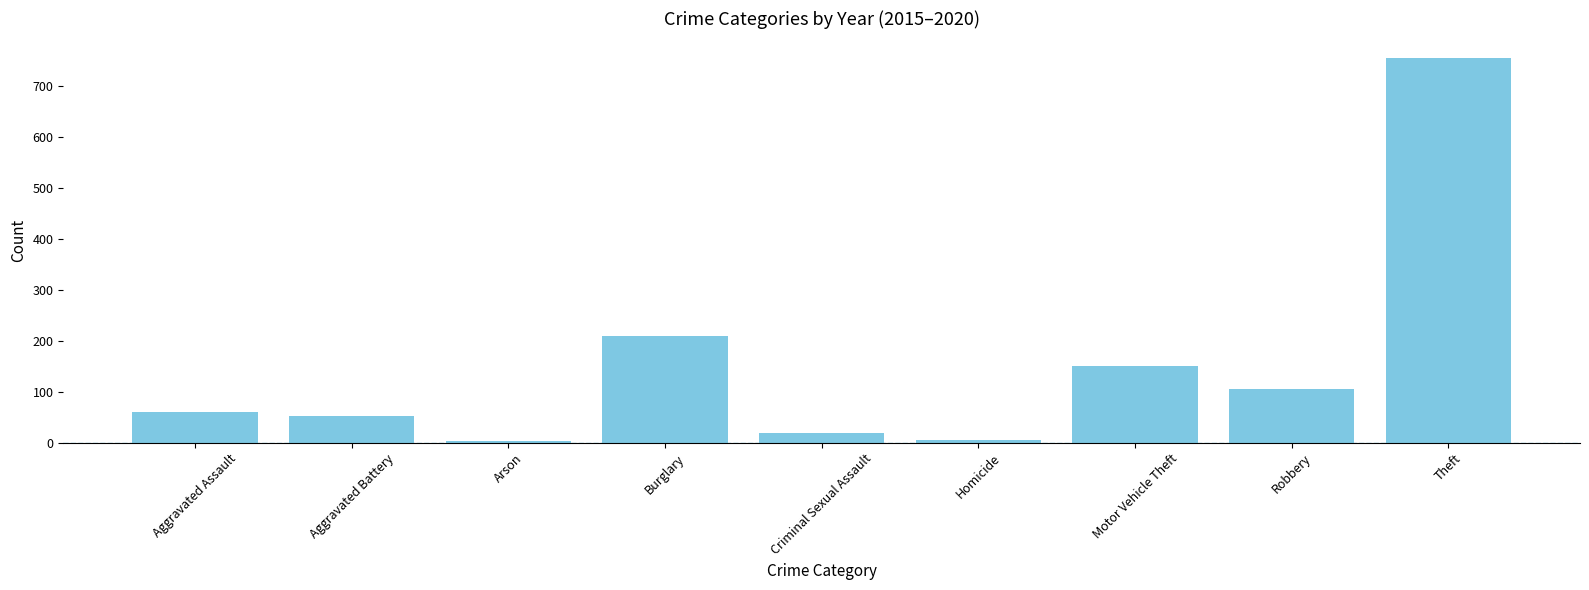

Between Arson and Robbery, which is larger?

Robbery